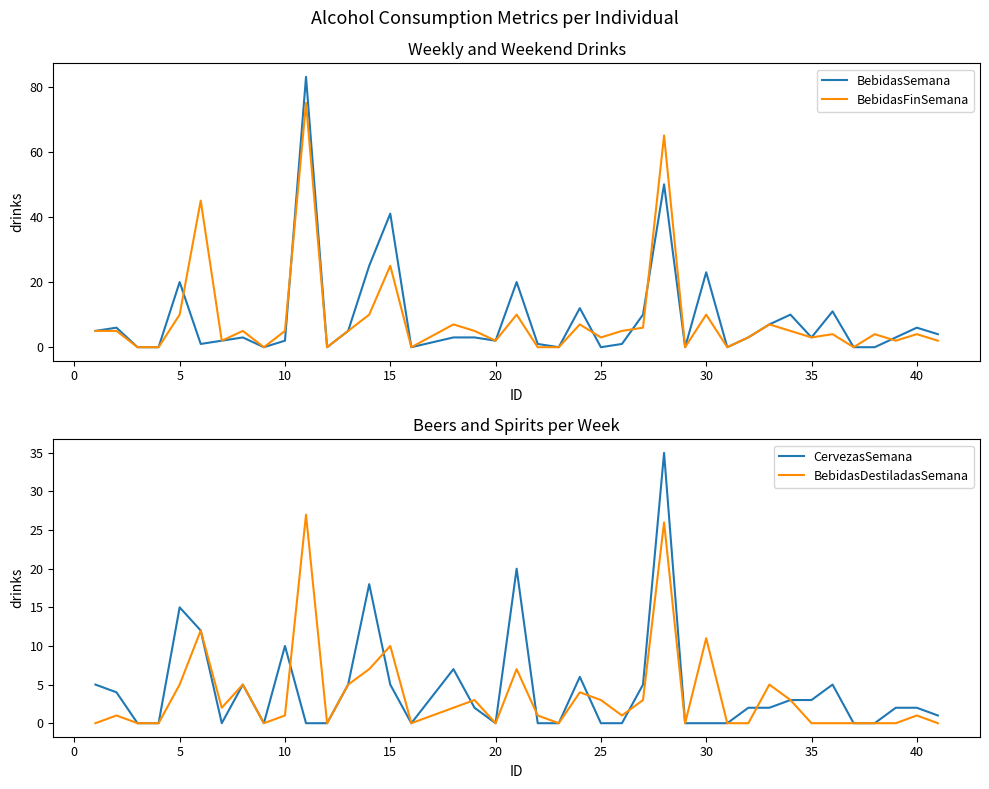

True or false: BebidasFinSemana has a value of 3 at 37.

False